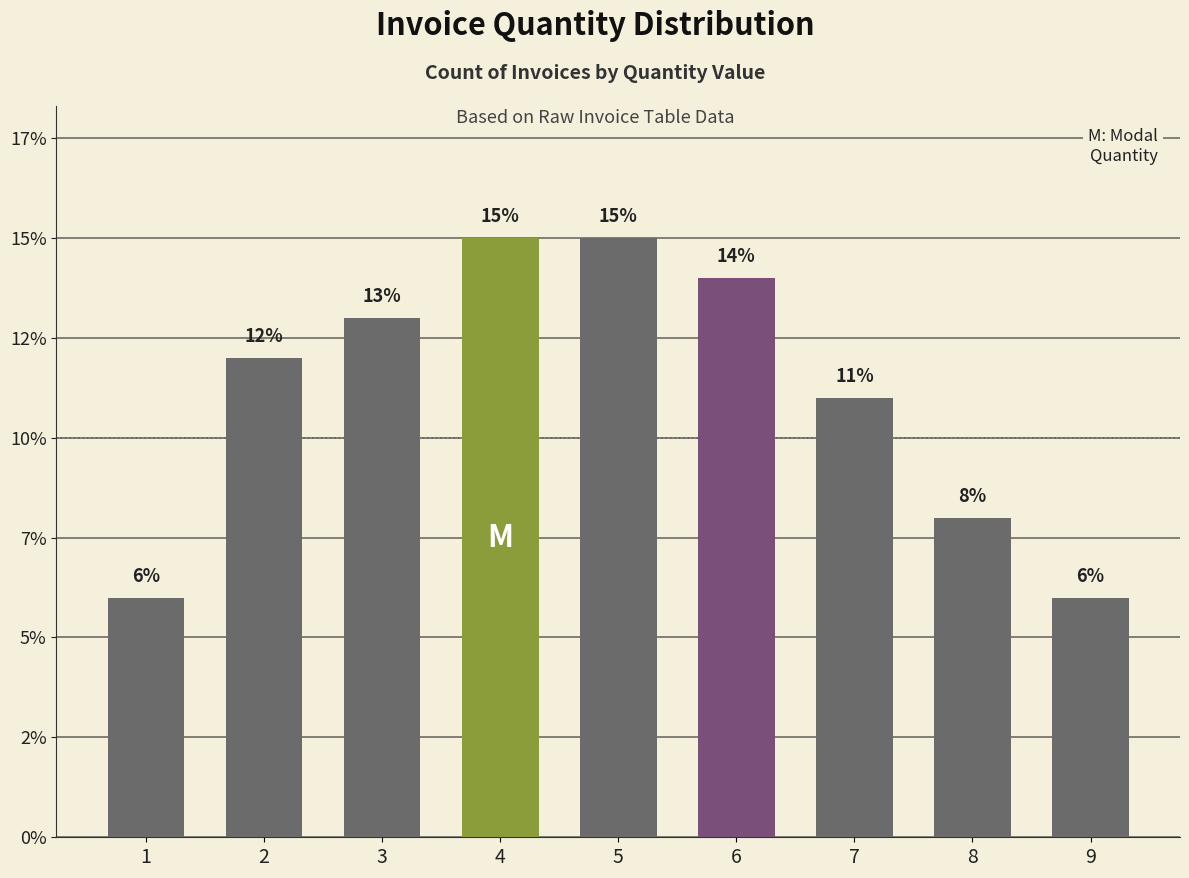

Does the chart contain stacked bars?

No